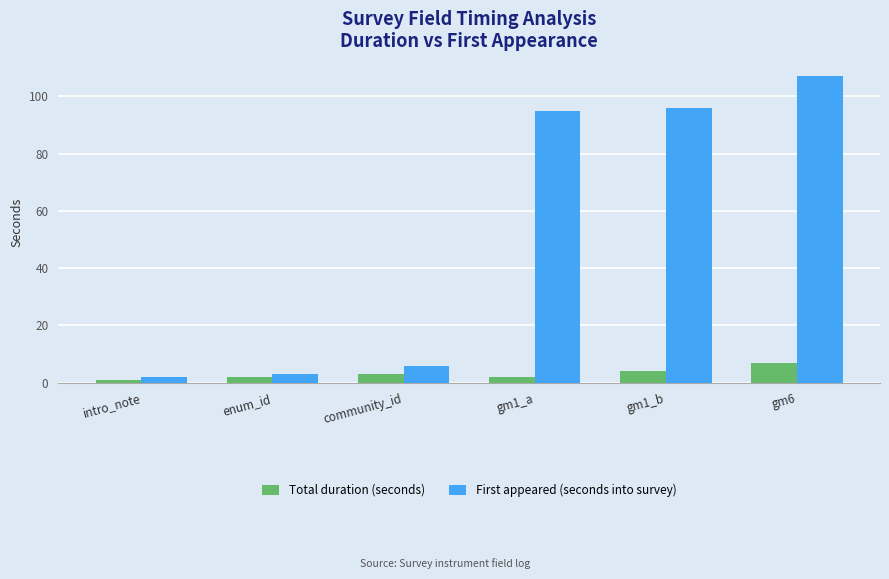

Which category has the highest value in the Total duration (seconds) series?

gm6